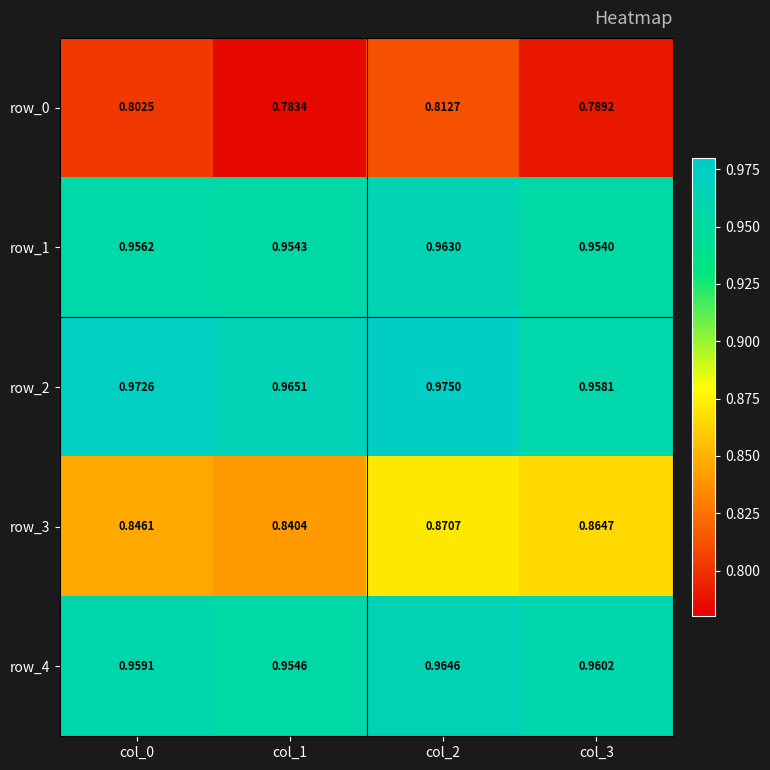

The row_0 series shows 0.8 at col_2. True or false?

True